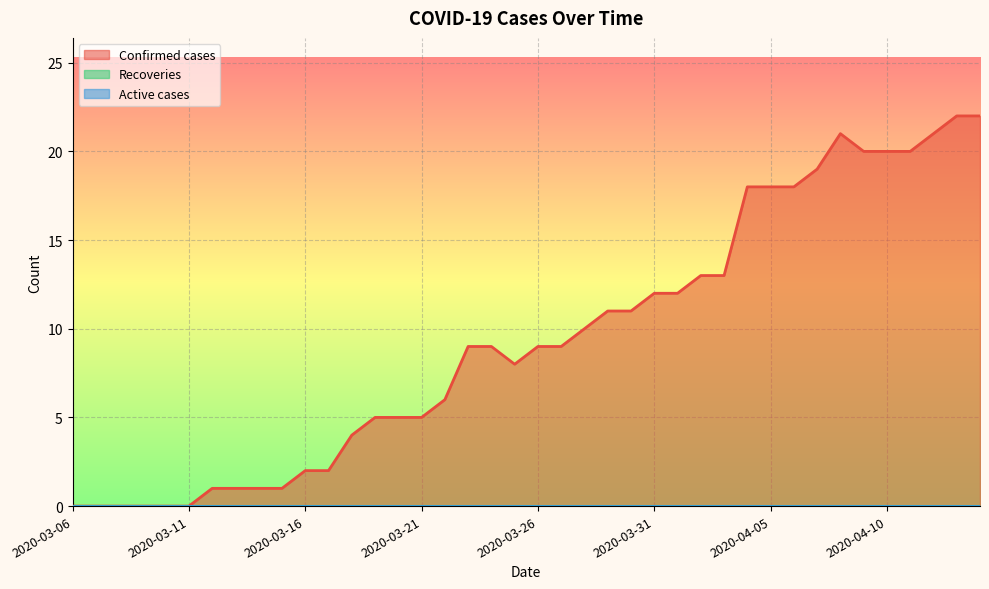

Count the number of data series in this chart.

3